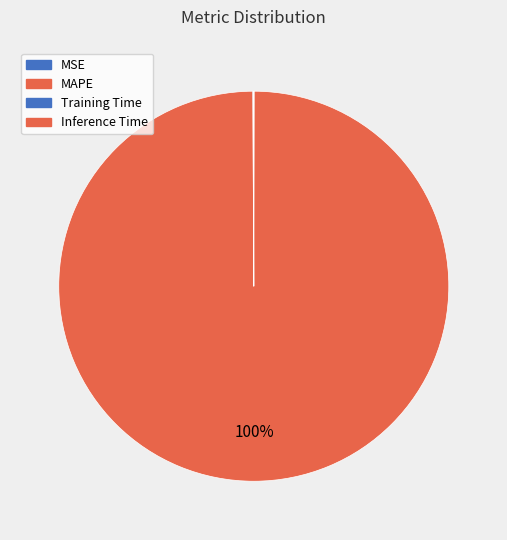

What is the change in value from MAPE to Training Time?

-7.8